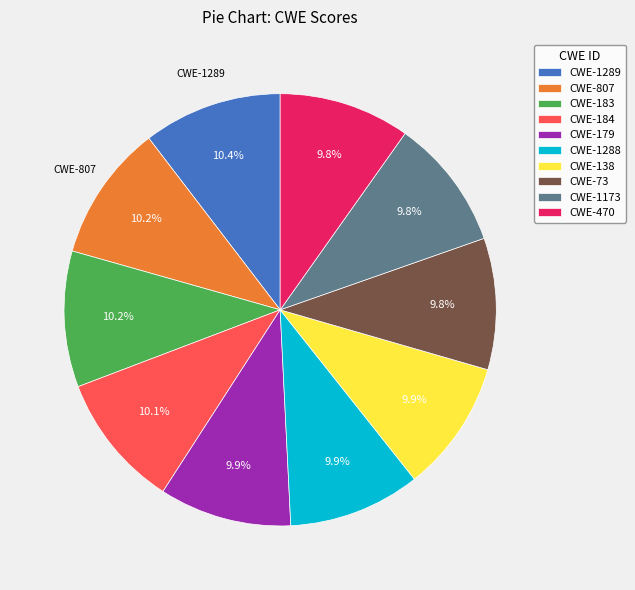

Is the sum of CWE-138 and CWE-179 greater than half?

No